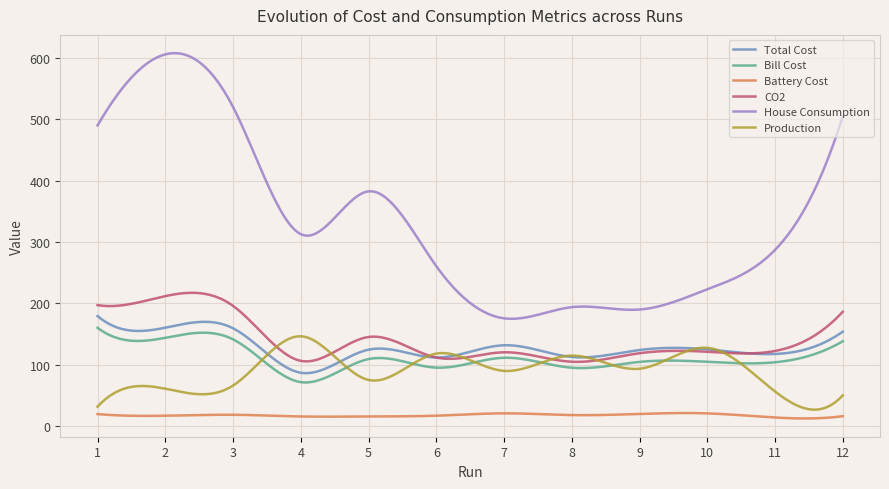

Which series has the largest range (max minus min)?

House Consumption